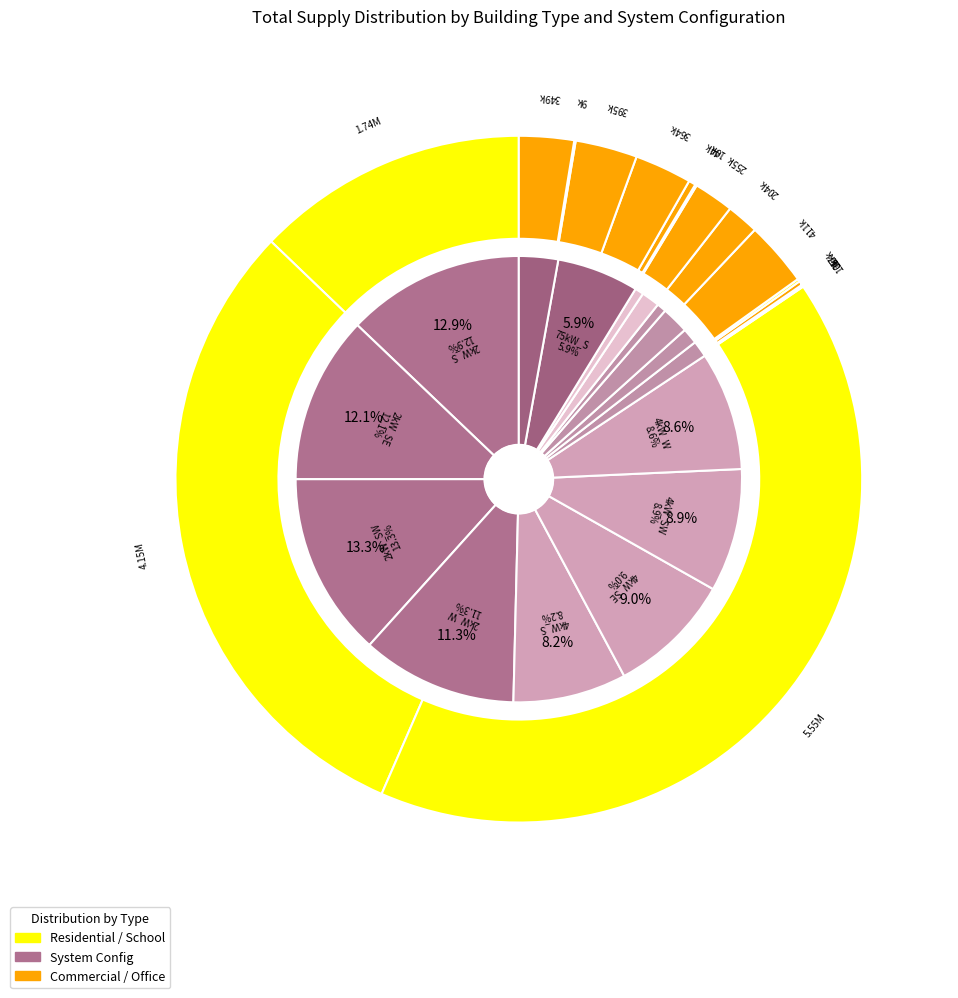

What is the largest slice in the pie chart?

2kW_SW